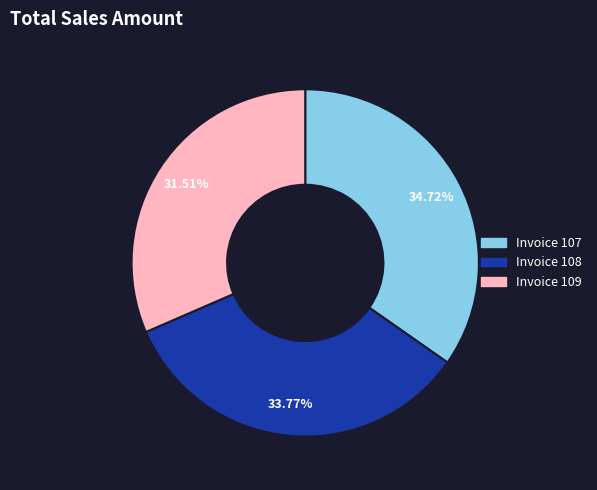

To the nearest percent, what is the difference between the largest and smallest slice percentages?

3%